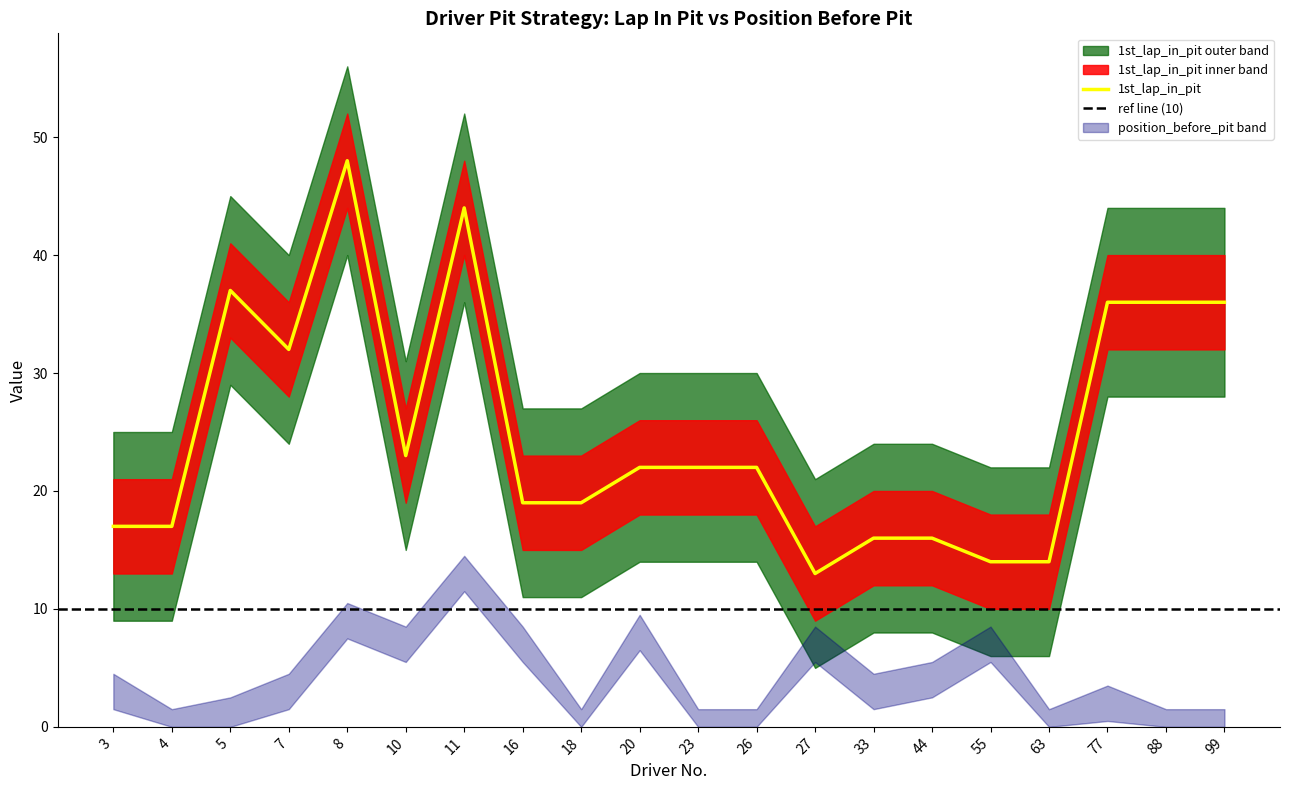

How many lines are shown in the chart?

1